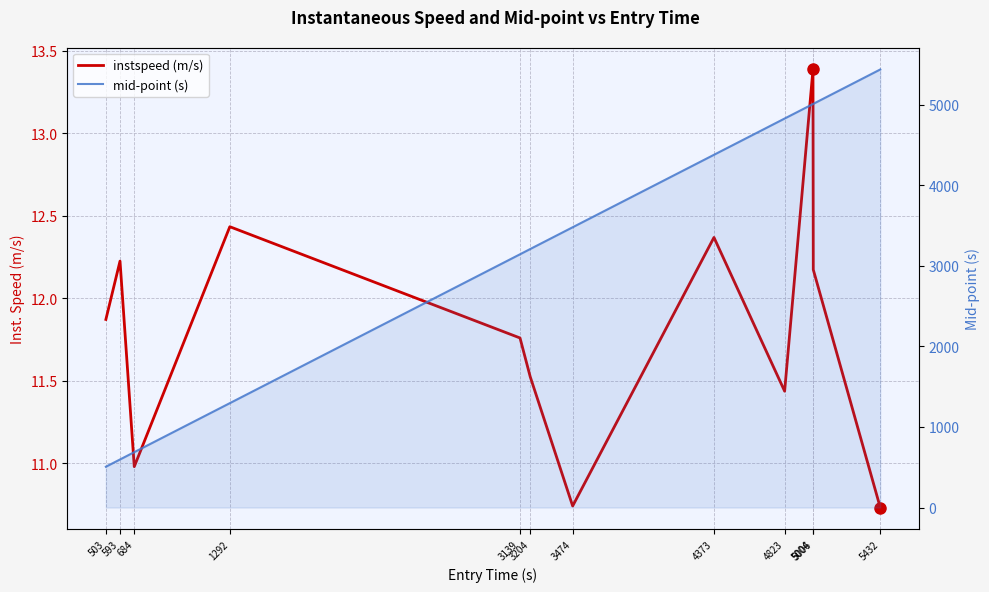

Rank the series by their maximum value, from lowest to highest.

instspeed (m/s), mid-point (s)